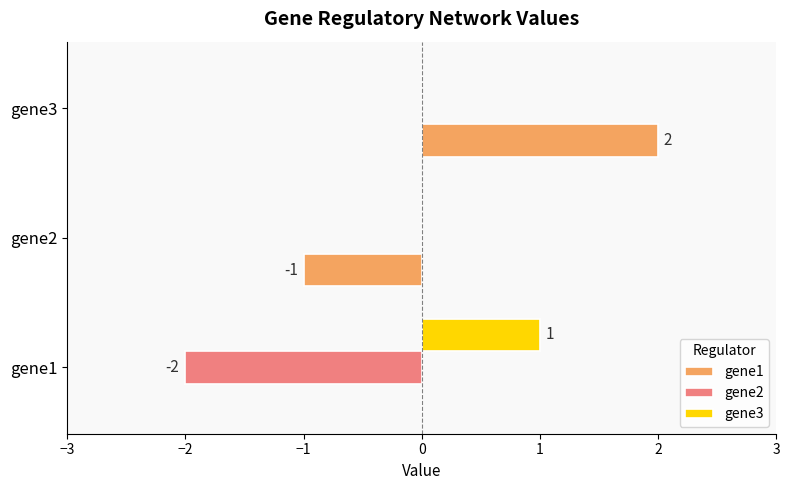

Is it true that gene3 equals -1 at gene3?

False